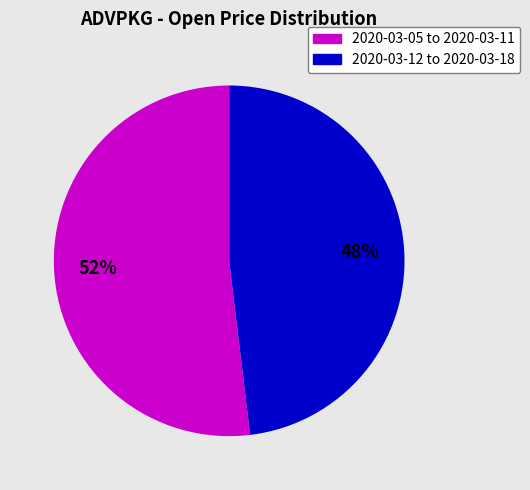

Is it true that 2020-03-05 to 2020-03-11 is 52% of the pie?

True